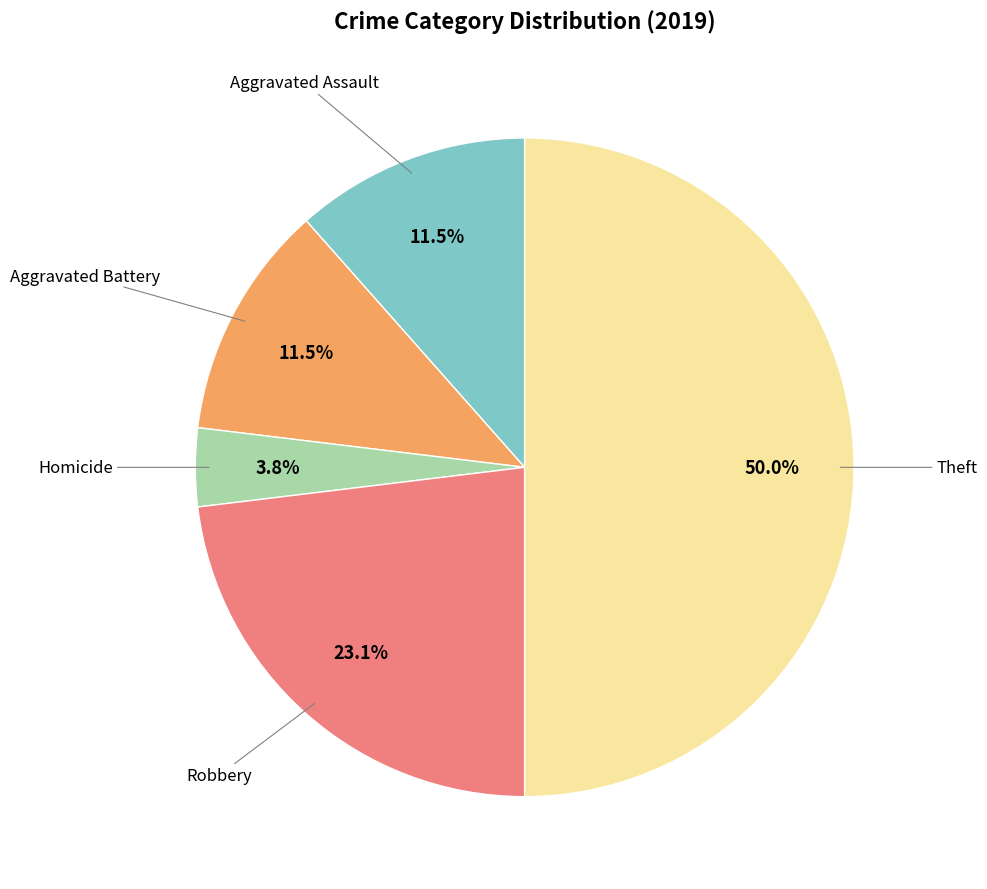

To the nearest percent, what is the difference between the largest and smallest slice percentages?

46%